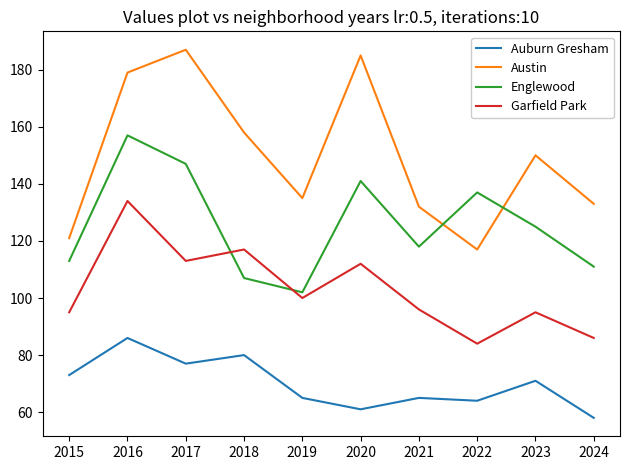

Rank the series by their maximum value, from lowest to highest.

Auburn Gresham, Garfield Park, Englewood, Austin